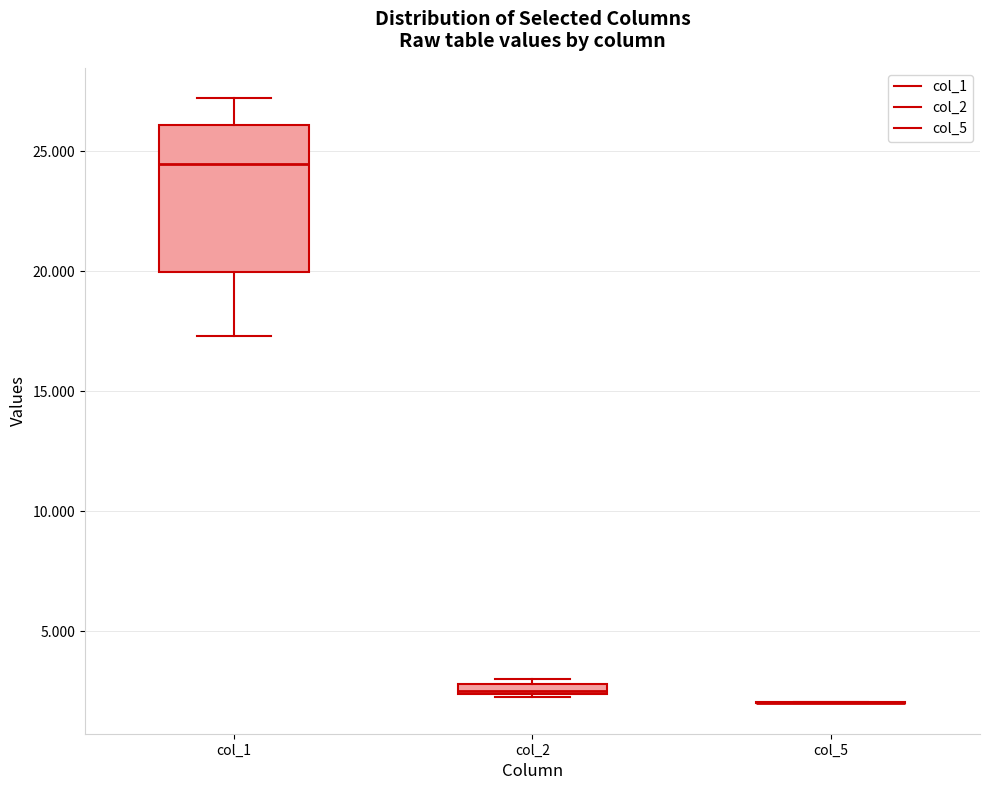

Where does the upper whisker of the box for col_1 end on the y-axis? The values are not printed on the chart, so give them approximately, as read against the axis.

27.0